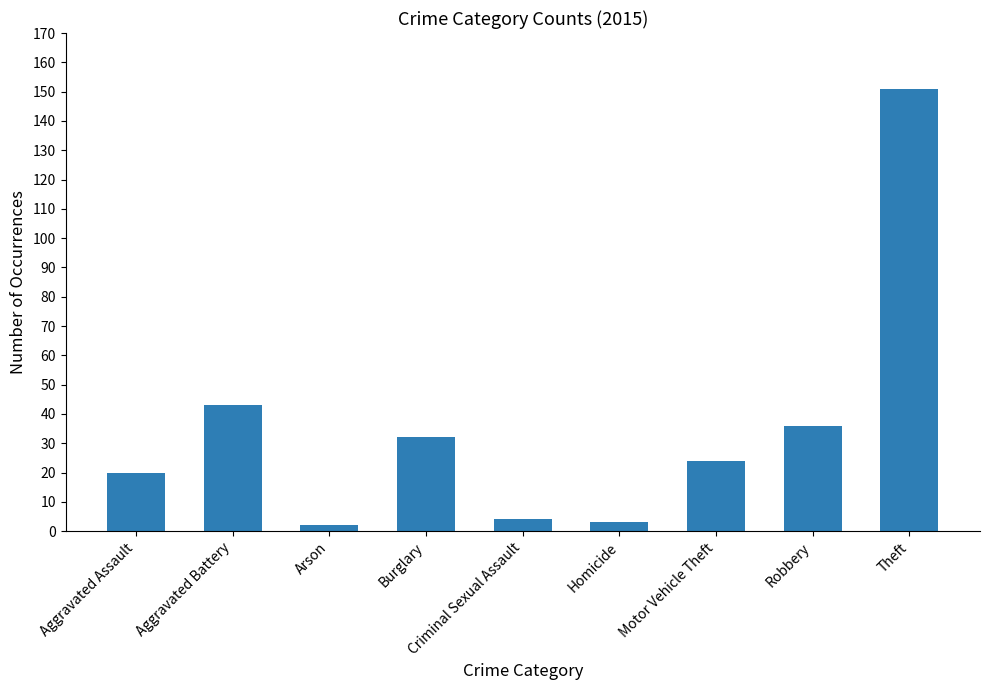

Count the number of categories in the chart.

9